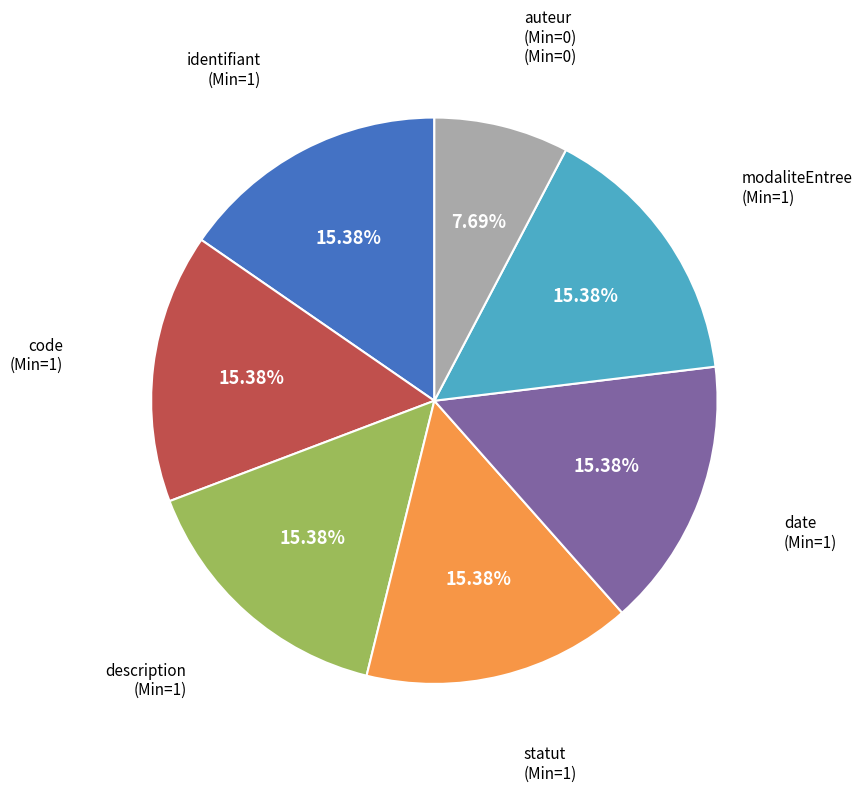

Is there any slice that represents more than half of the pie?

No